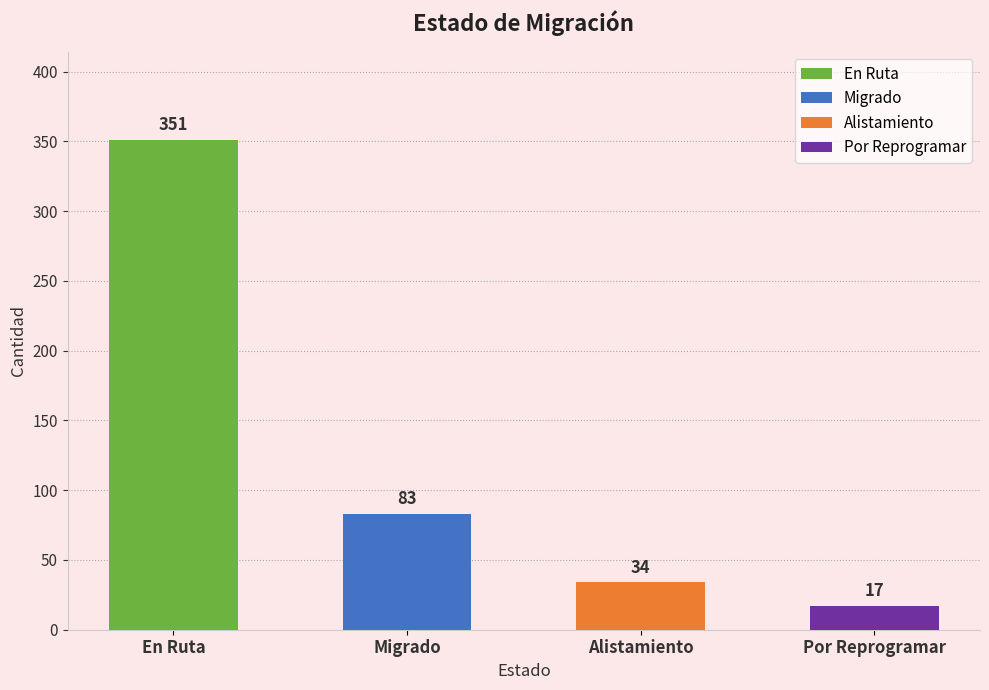

How many values exceed 83?

1